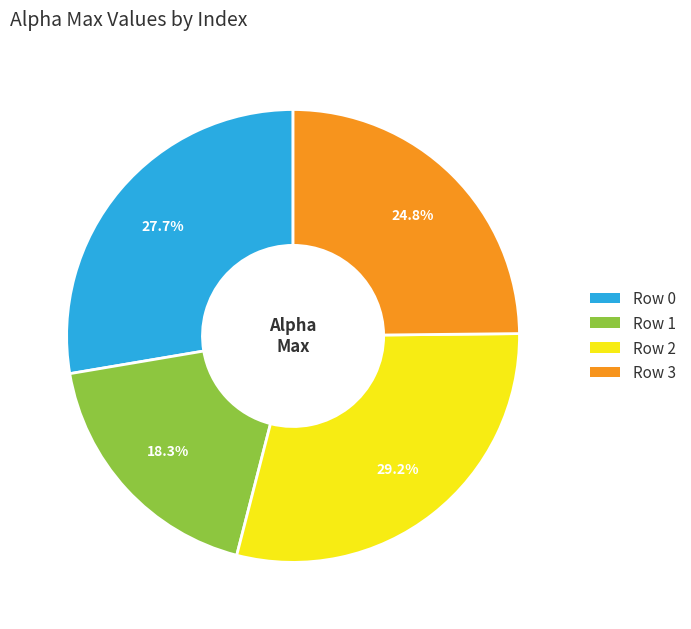

Is there a majority slice in this chart?

No